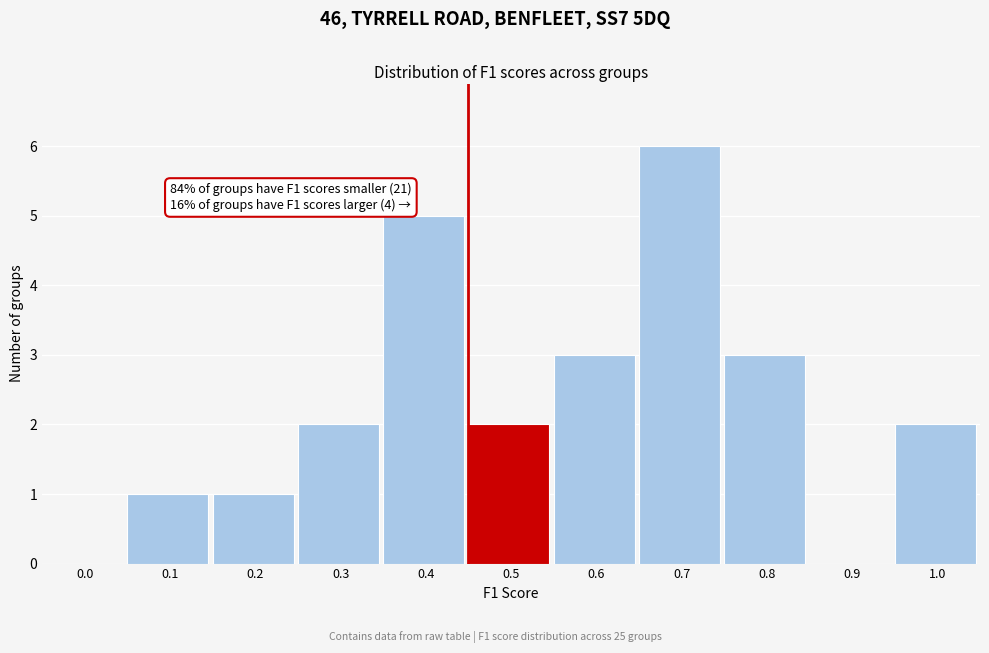

Reading right to left, list all the values displayed in this chart.

1.0=2	0.9=0	0.8=3	0.7=6	0.6=3	0.5=2	0.4=5	0.3=2	0.2=1	0.1=1	0.0=0